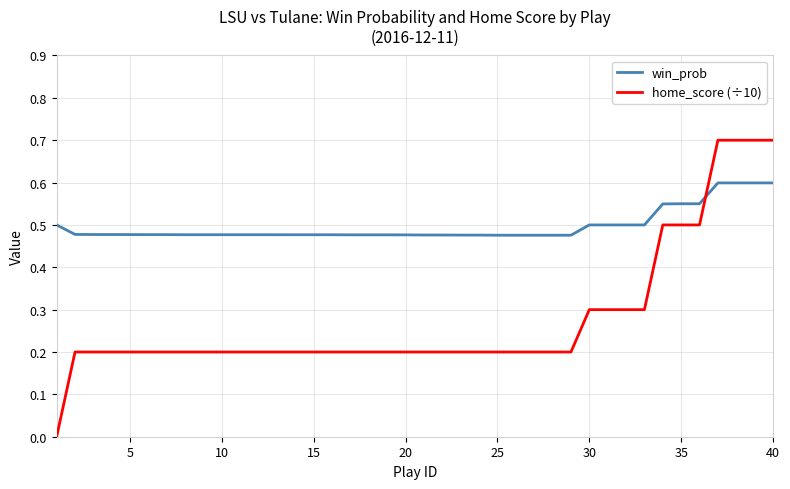

Rank the series by their maximum value, from highest to lowest.

home_score (÷10), win_prob